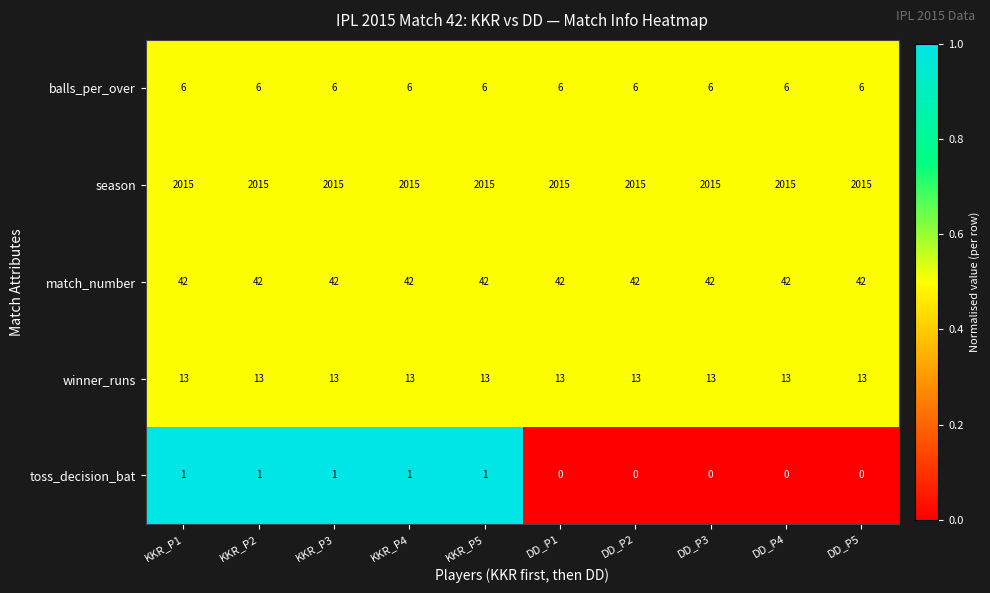

What is the approximate value of winner_runs at KKR_P5?

13